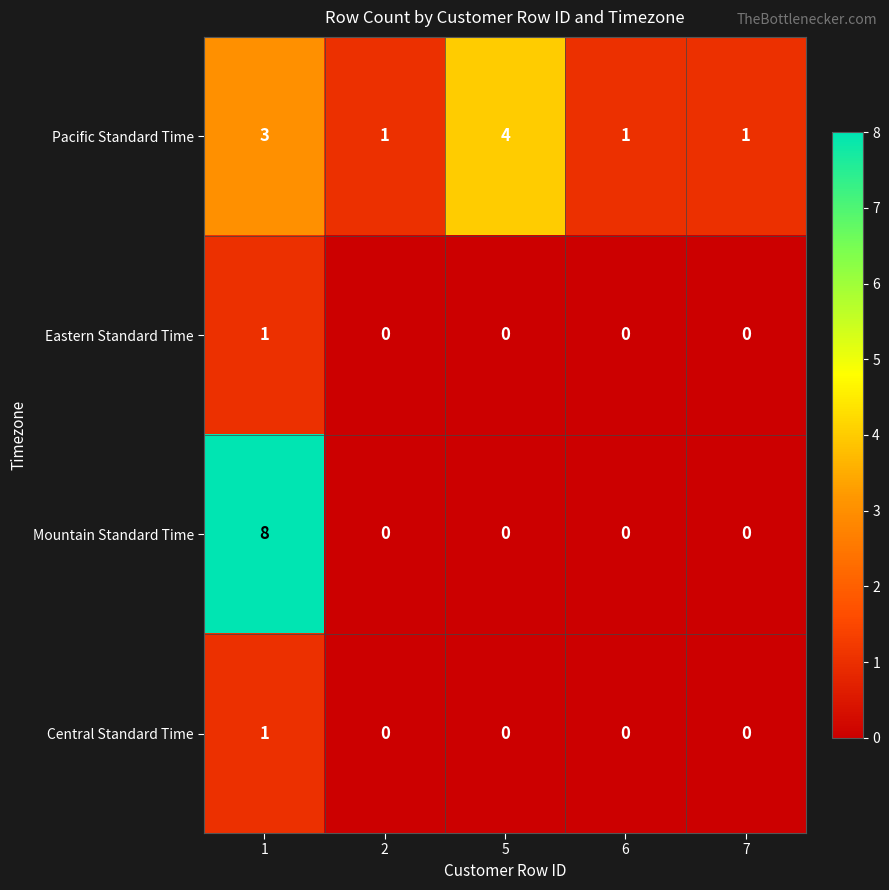

Is it true that Eastern Standard Time equals -1 at 5?

False